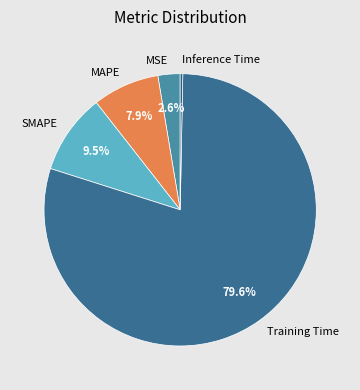

To the nearest percent, what is the average slice percentage?

20%